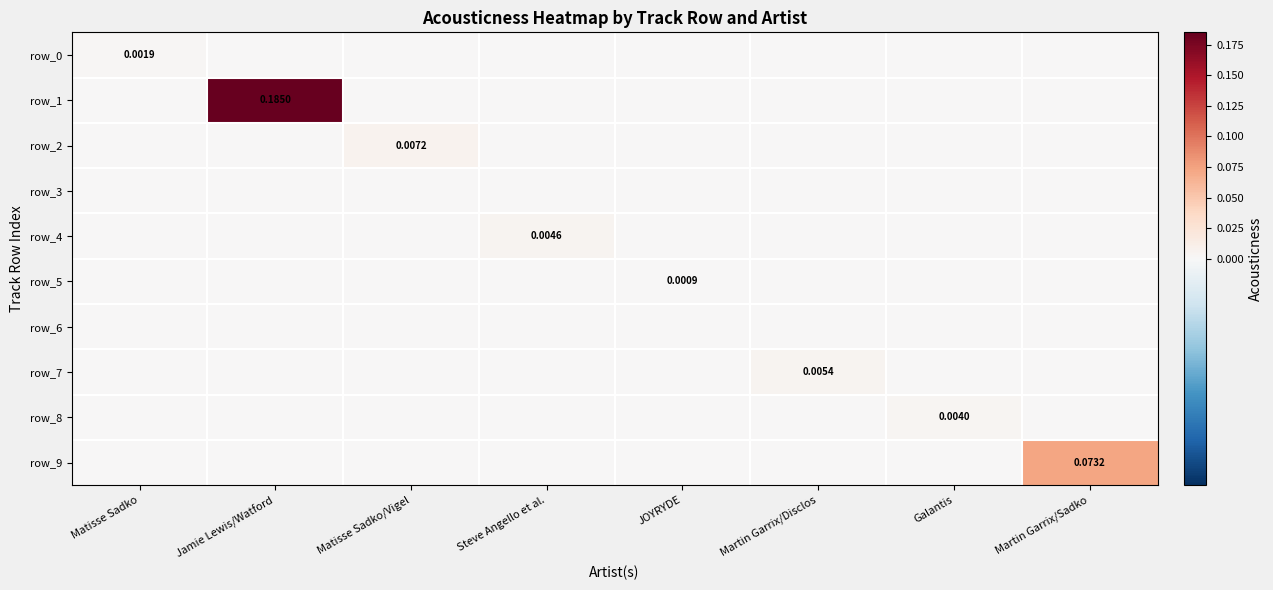

At which category is the sum across all series the highest?

Jamie Lewis/Watford